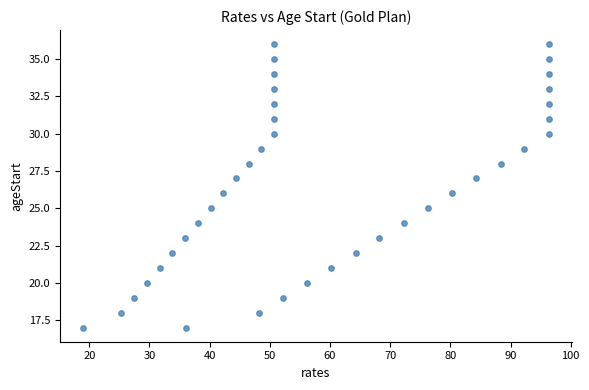

What is the range of Y values (max minus min)?

19